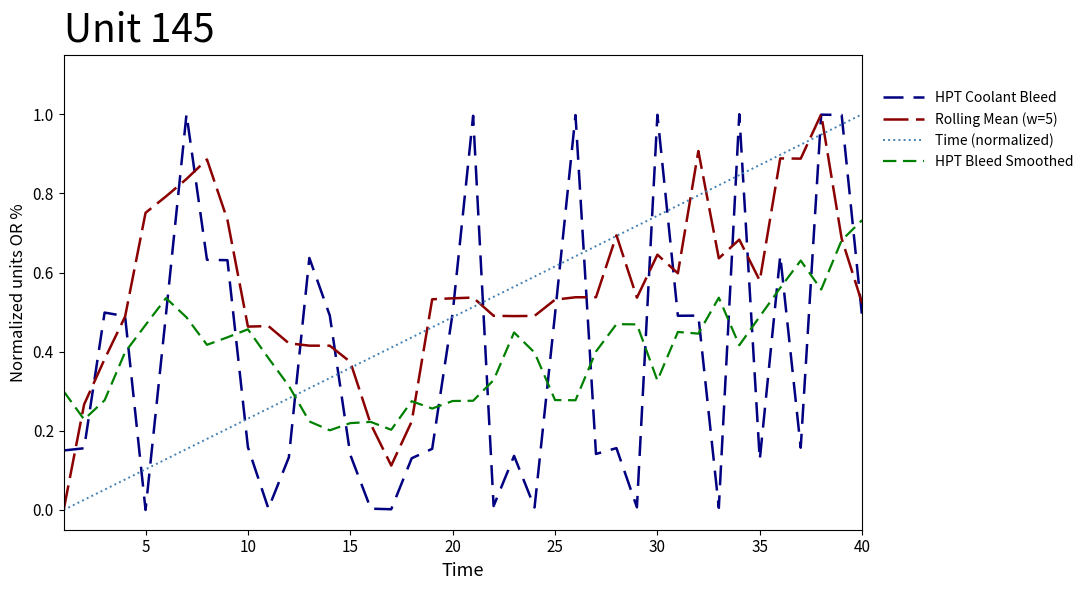

Which series has the largest total across all categories?

Rolling Mean (w=5)